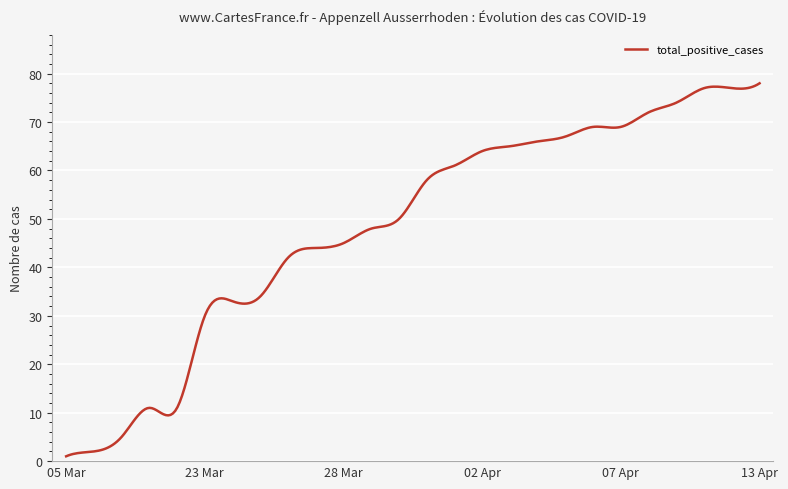

What is the difference between the maximum and minimum values?

77.0